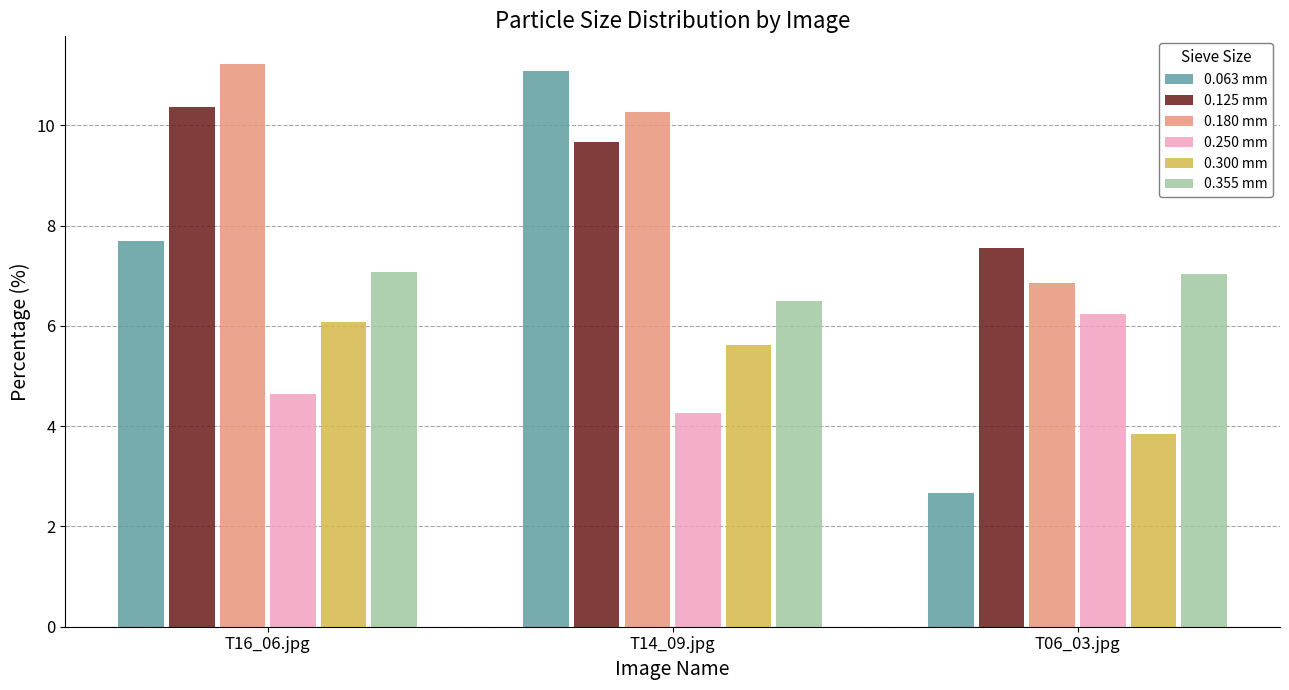

The value of 0.300 mm at T14_09.jpg is 5.6. True or false?

True